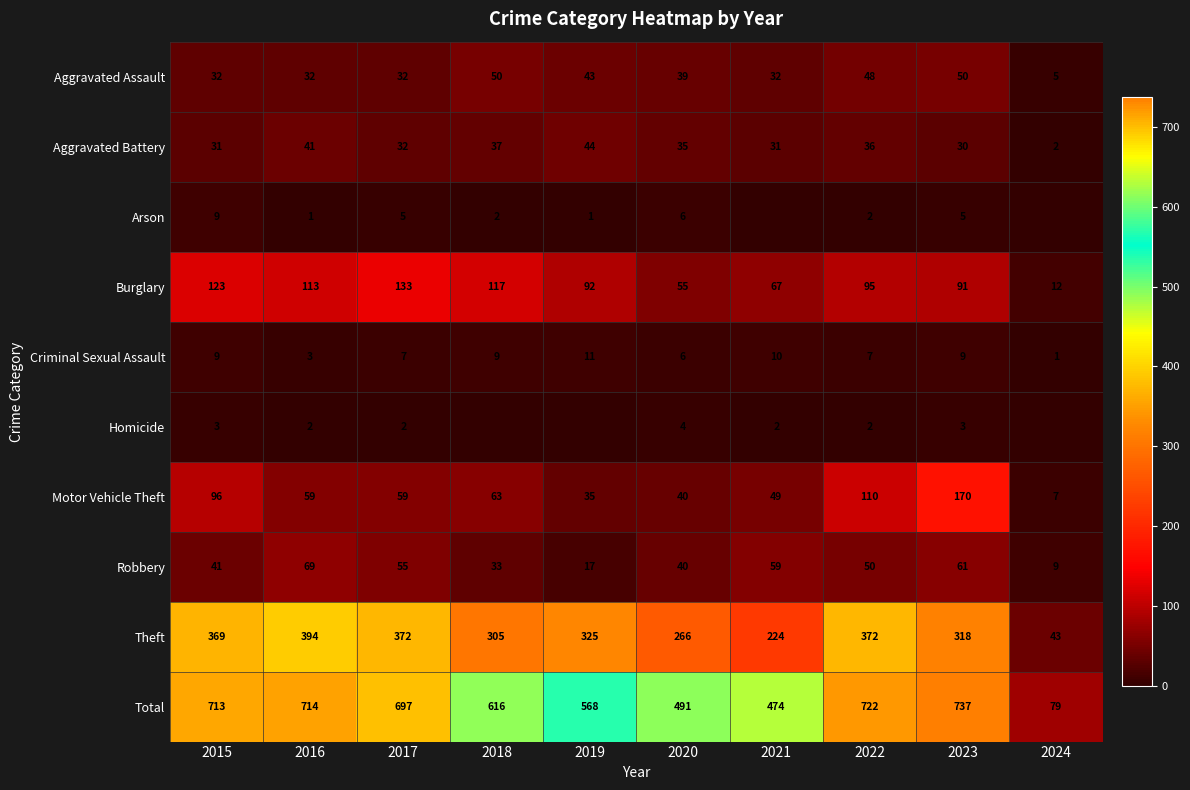

At which label does Motor Vehicle Theft first exceed 59?

2015